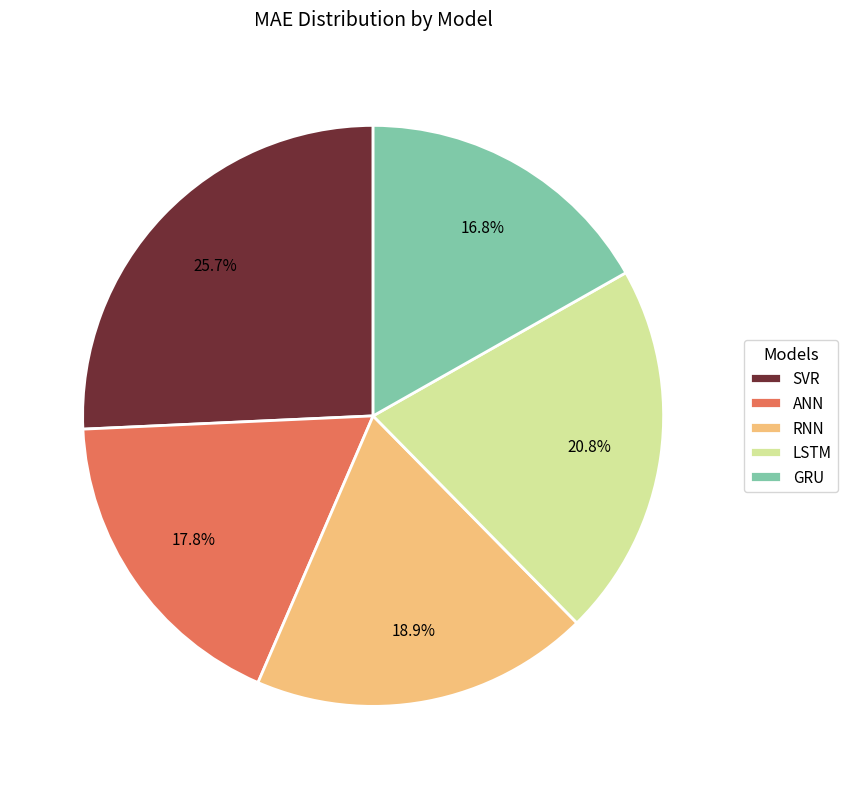

To the nearest percent, what is the average slice percentage?

20%